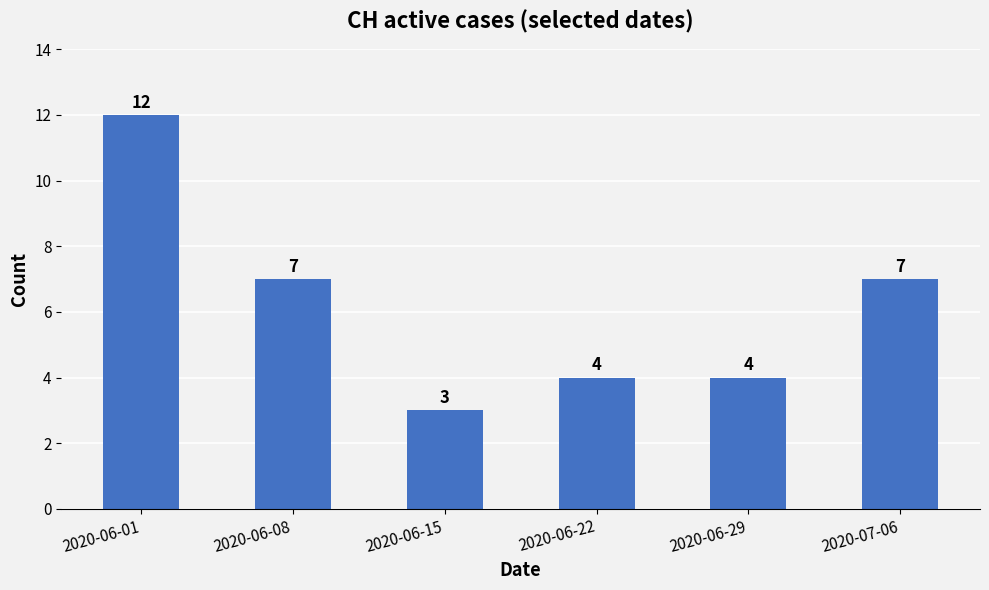

How many values are between 4 and 7?

4